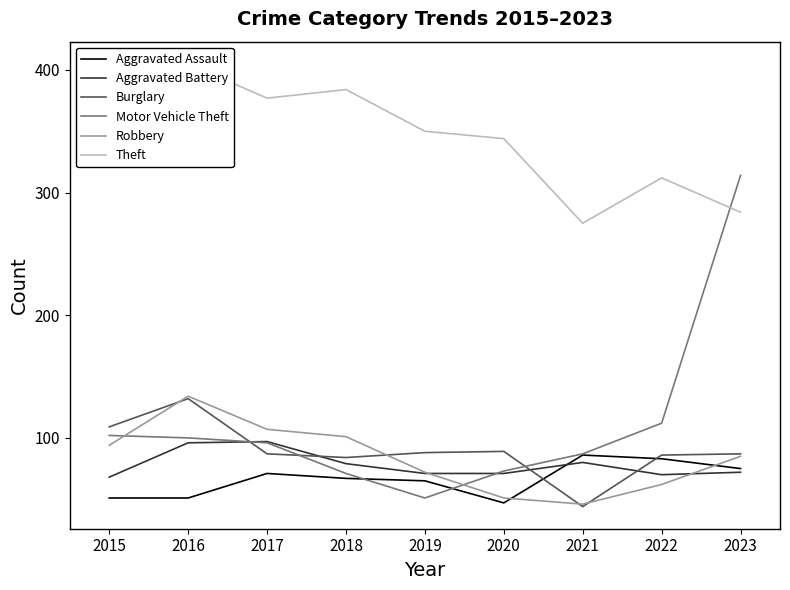

The value of Aggravated Battery at 2017 is 147. True or false?

False